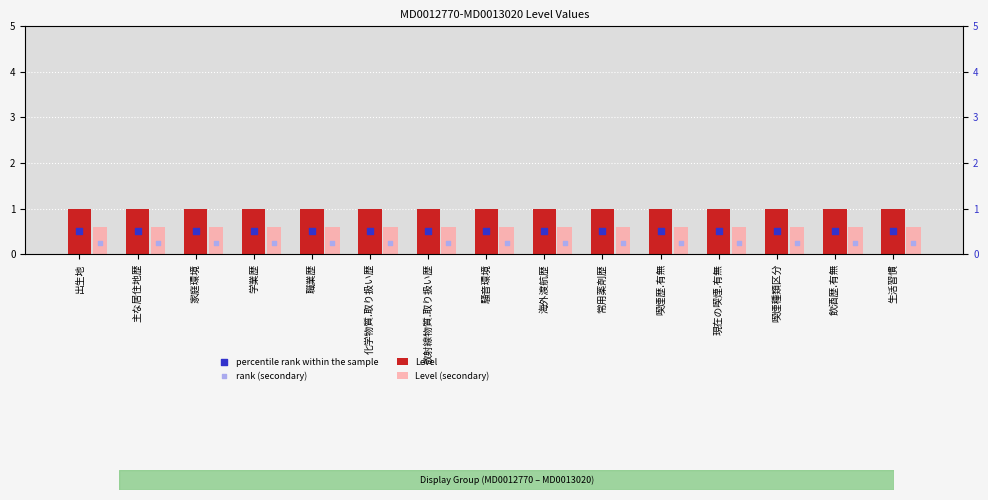

What are all the series names shown in the legend?

Level, Level (secondary), percentile rank within the sample, rank (secondary)